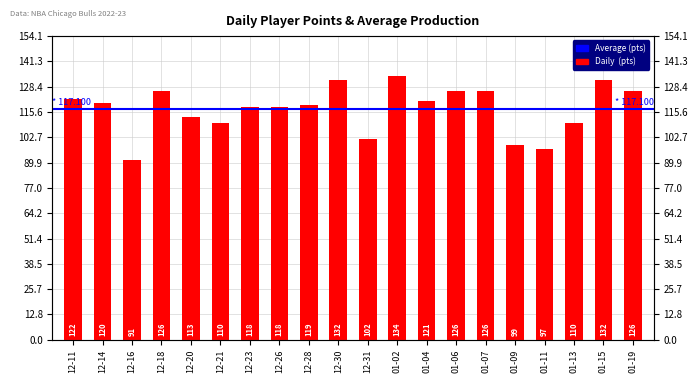

What is the sum of all values?

2342